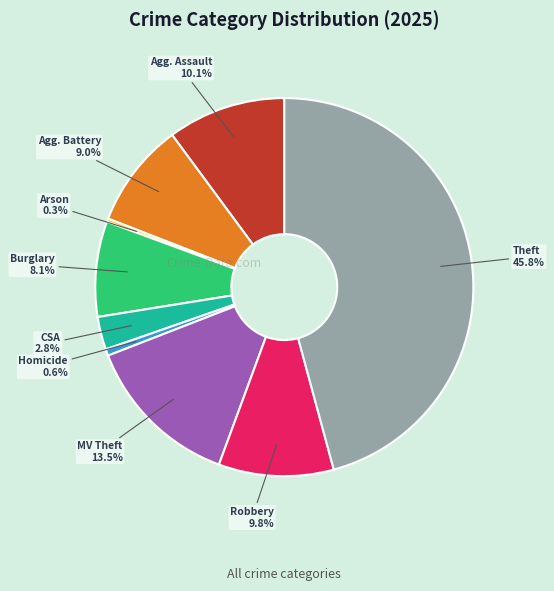

Is there any slice that represents more than half of the pie?

No